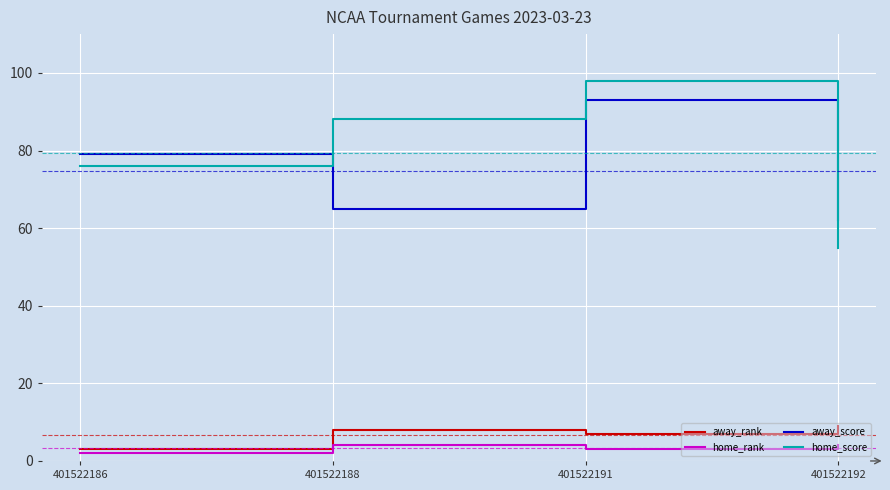

True or false: away_rank has more than 1 points higher than both neighbors.

False